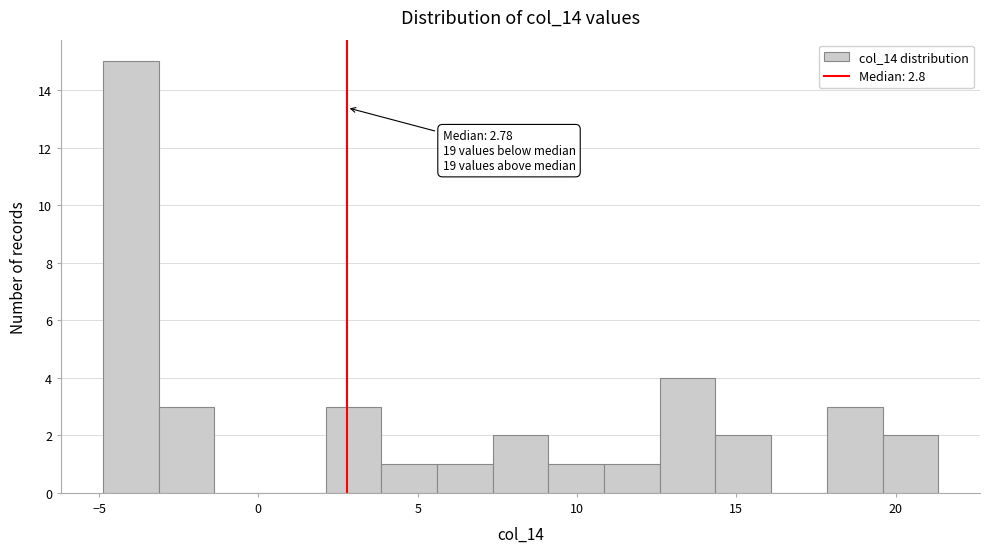

Around what value on the x-axis is the tallest bar? Give the approximate position of its centre, as read against the axis.

-4.0